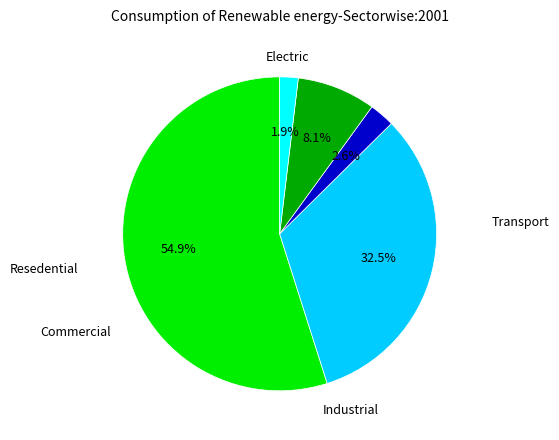

Does any single category account for the majority?

Yes